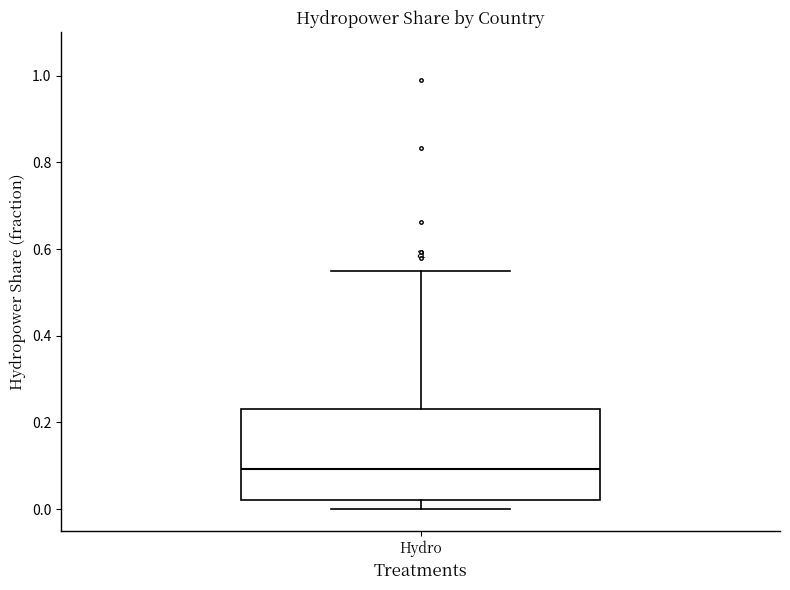

Transcribe this box plot: give where the median line is, the range the box spans, and where the two whiskers end, as read against the y-axis. The values are not printed on the chart, so give them approximately, as read against the axis.

median 0.10, box 0.02 to 0.24, whiskers 0.00 to 0.54